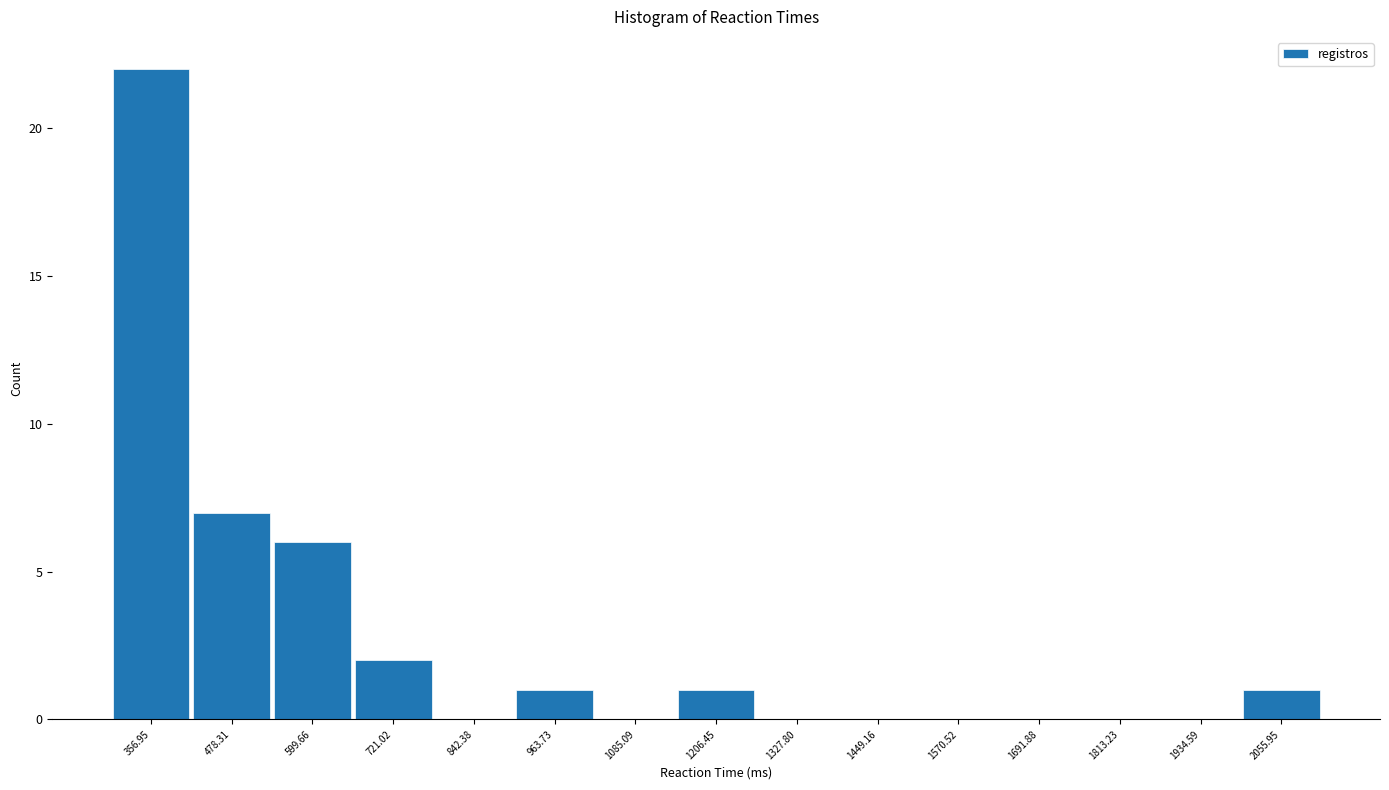

Reading left to right, list every bar in this chart as the range it spans on the x-axis followed by its height. Neither the bar edges nor the heights are printed on the chart, so give them approximately, as read against the axes.

300 to 420: 22
420 to 540: 7
540 to 660: 6
660 to 780: 2
780 to 900: 0
900 to 1020: 1
1020 to 1140: 0
1140 to 1260: 1
1260 to 1380: 0
1380 to 1500: 0
1500 to 1640: 0
1640 to 1760: 0
1760 to 1880: 0
1880 to 2000: 0
2000 to 2120: 1